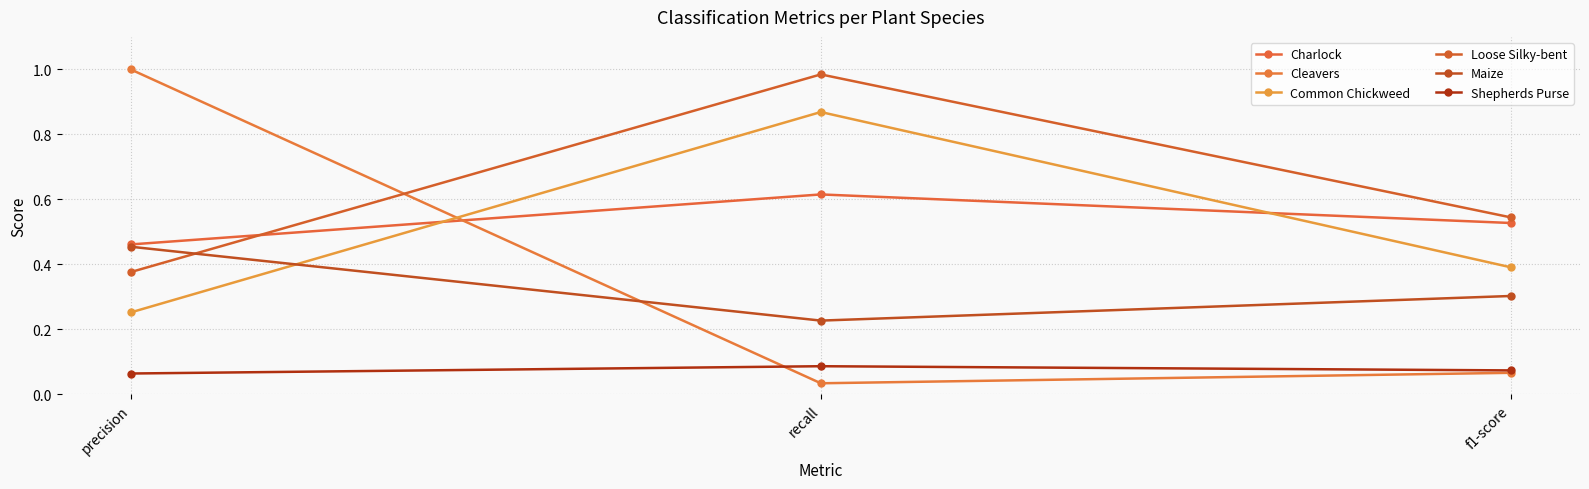

What are all the series names shown in the legend?

Charlock, Cleavers, Common Chickweed, Loose Silky-bent, Maize, Shepherds Purse